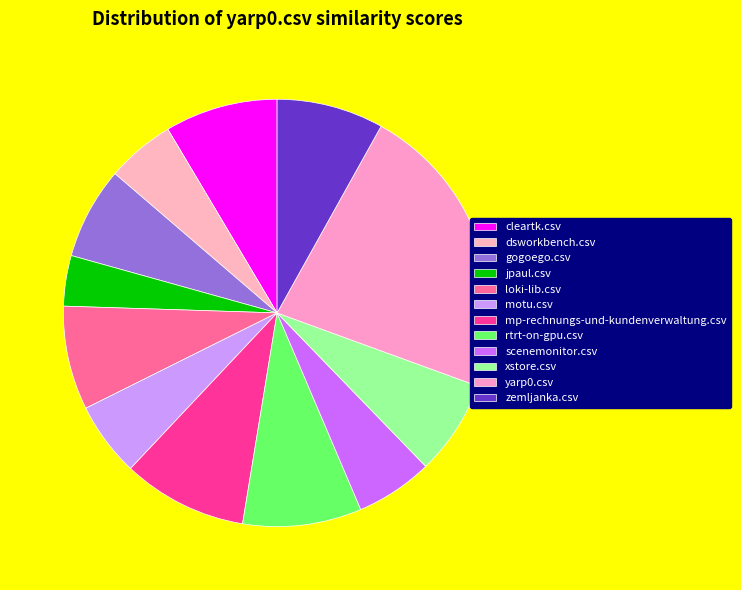

The loki-lib.csv slice represents 8% of the pie. True or false?

True